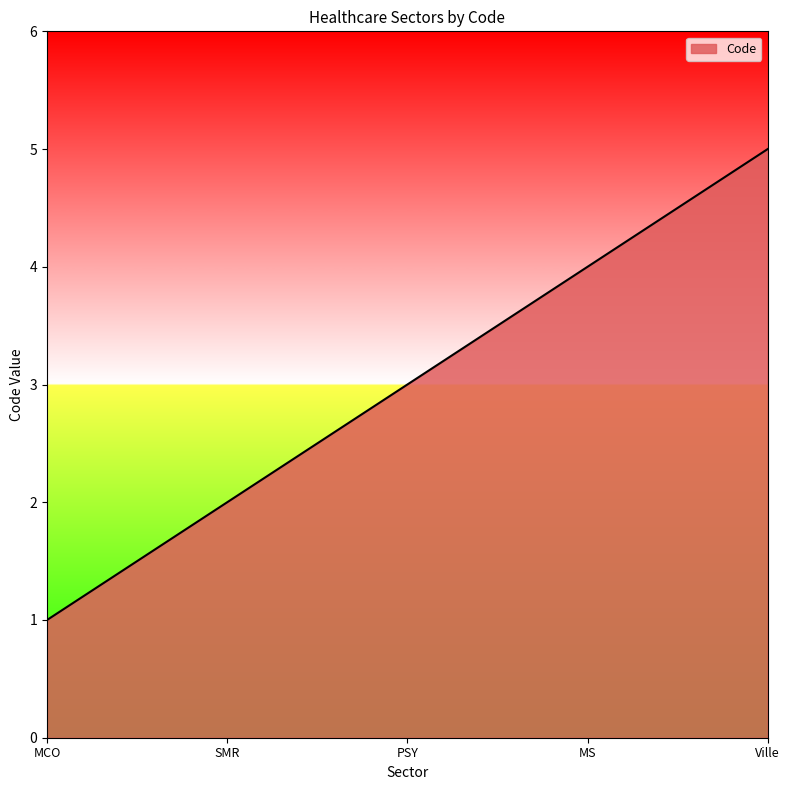

Approximately how many times larger is the value at MS compared to Ville?

0.8